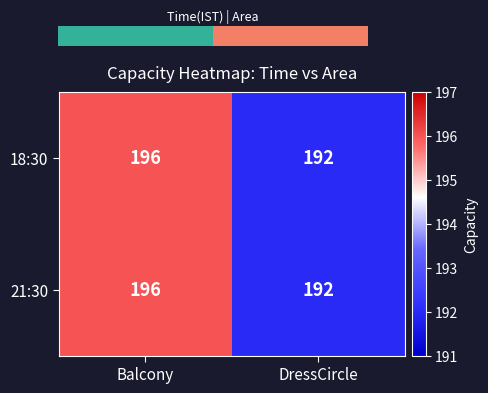

What is the difference between the maximum and minimum values in the 18:30 series?

4